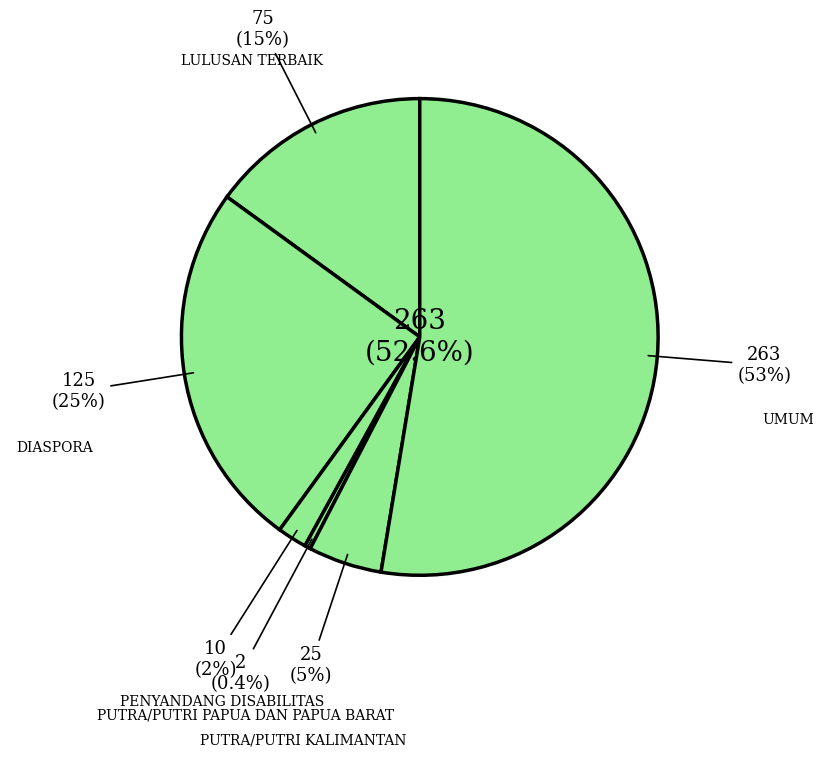

What is the change in value from PUTRA/PUTRI KALIMANTAN to UMUM?

+238